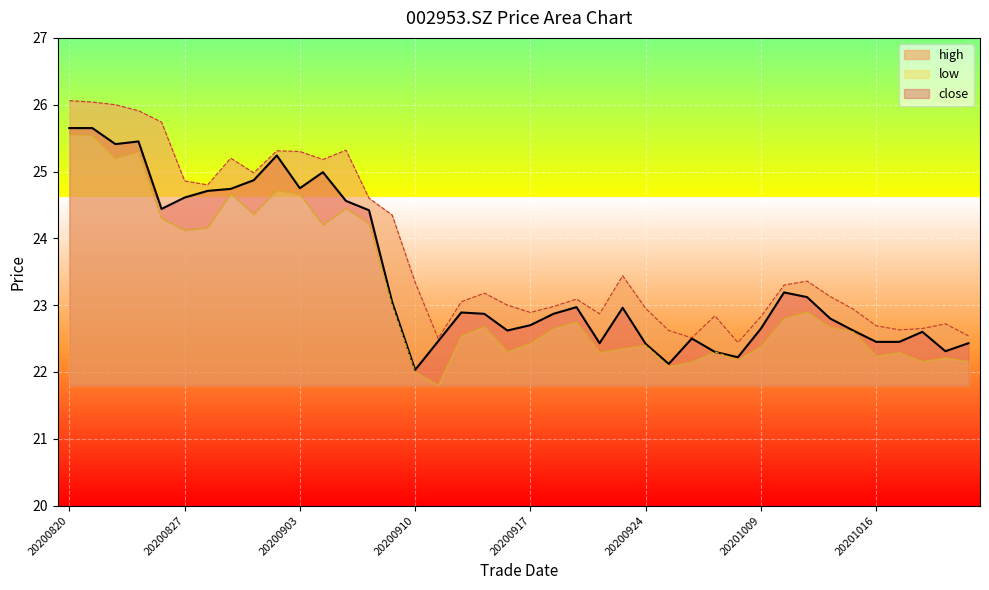

Which series has the largest total across all categories?

high